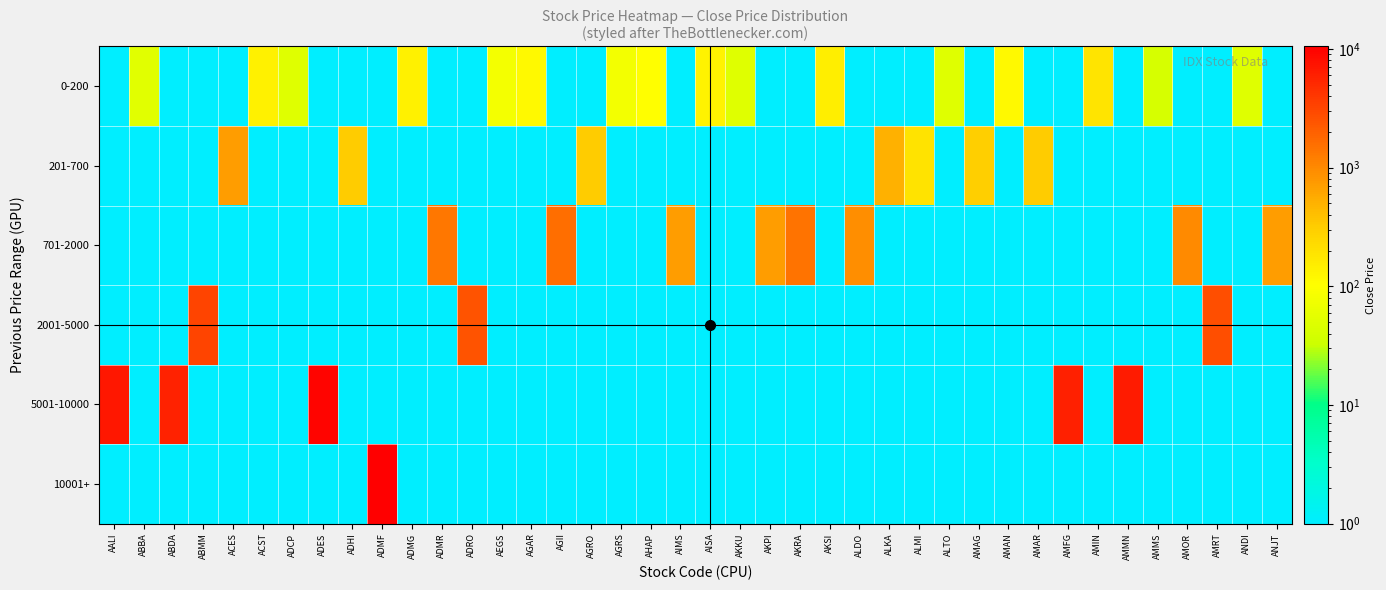

Which series changed the most between ADCP and AMAG?

201-700